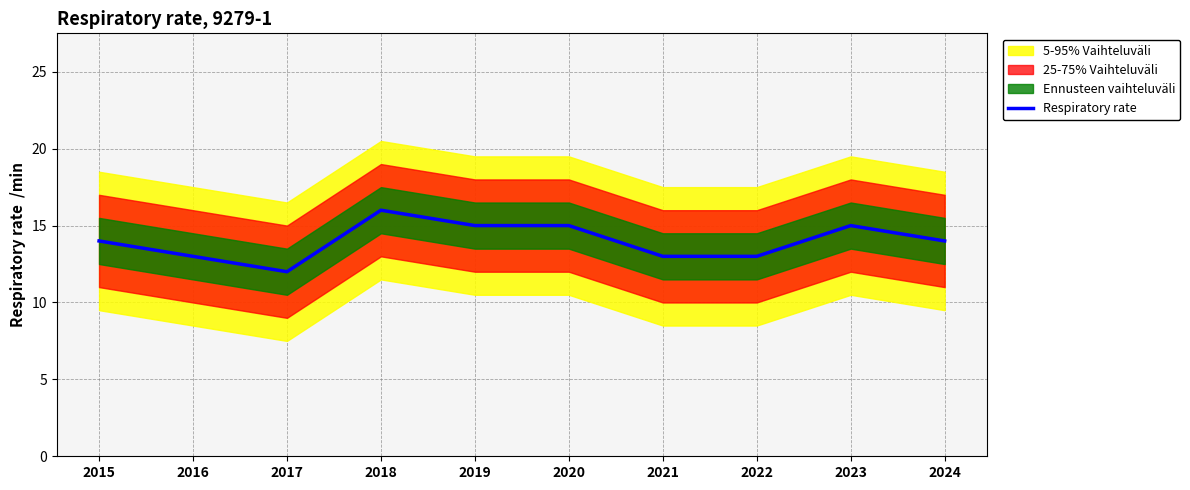

True or false: there are more than 2 points higher than both neighbors.

False